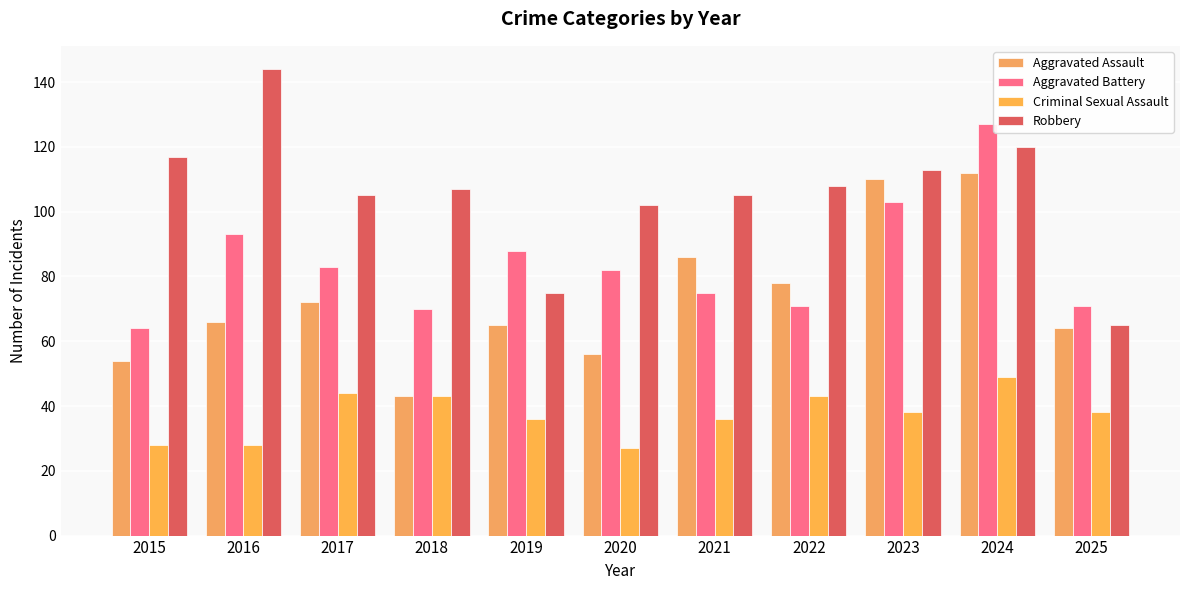

How many groups of bars are there?

11